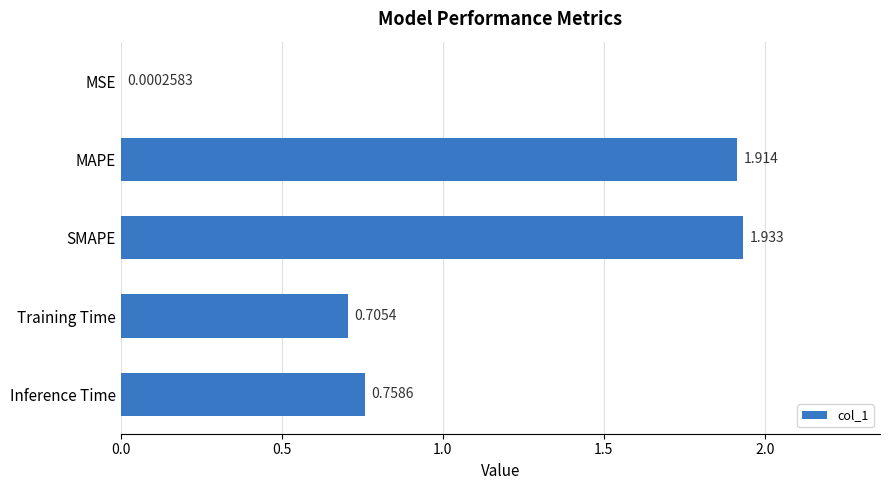

At which category does the chart reach its peak across all series?

SMAPE